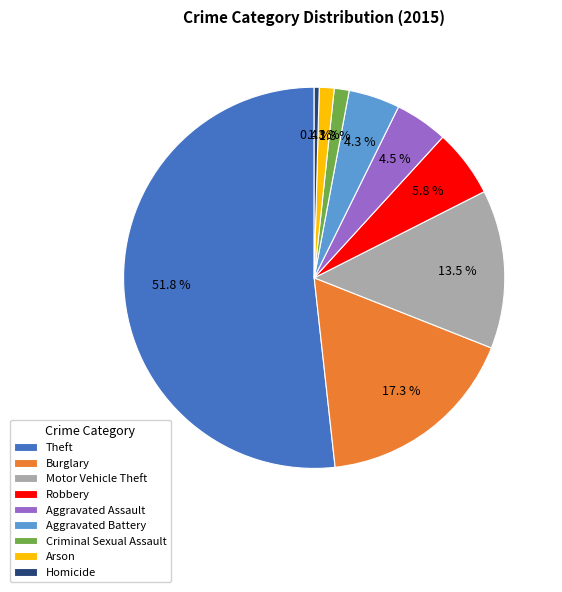

What is the ratio of the value at Aggravated Assault to the value at Aggravated Battery?

1.0